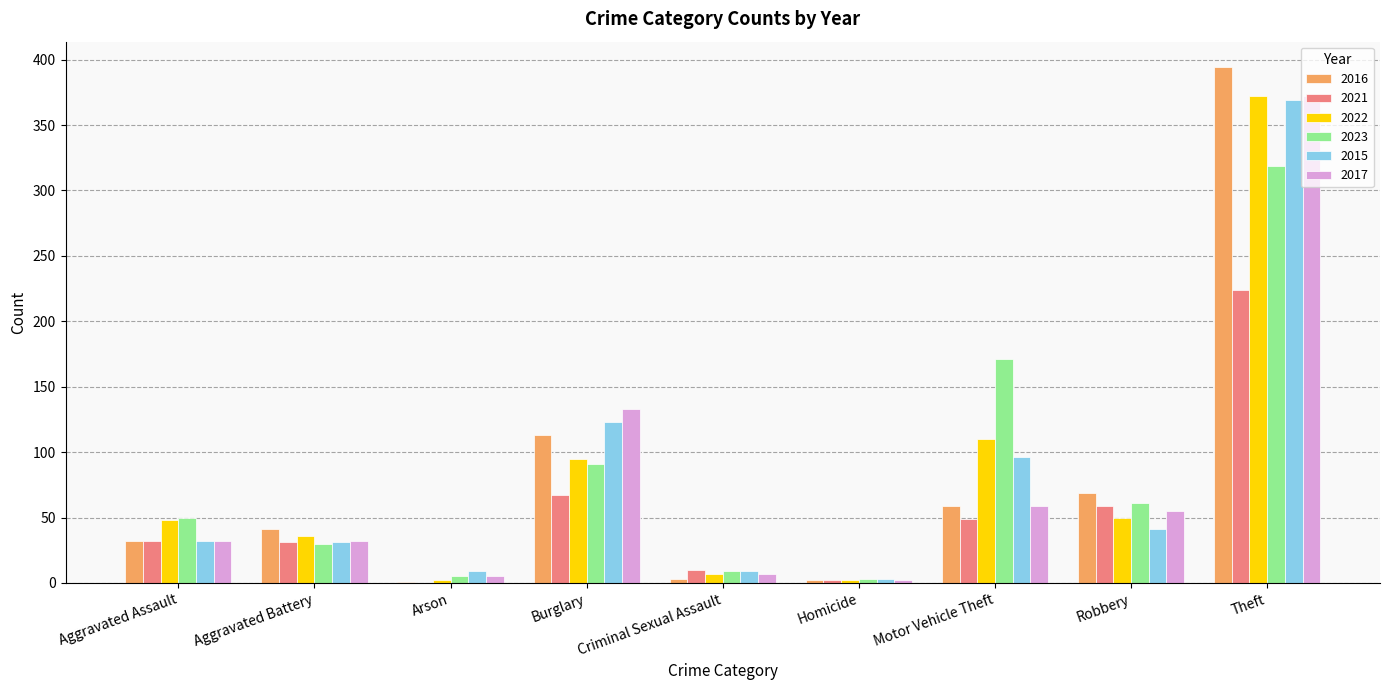

True or false: 2016 has a value of 18 at Aggravated Battery.

False